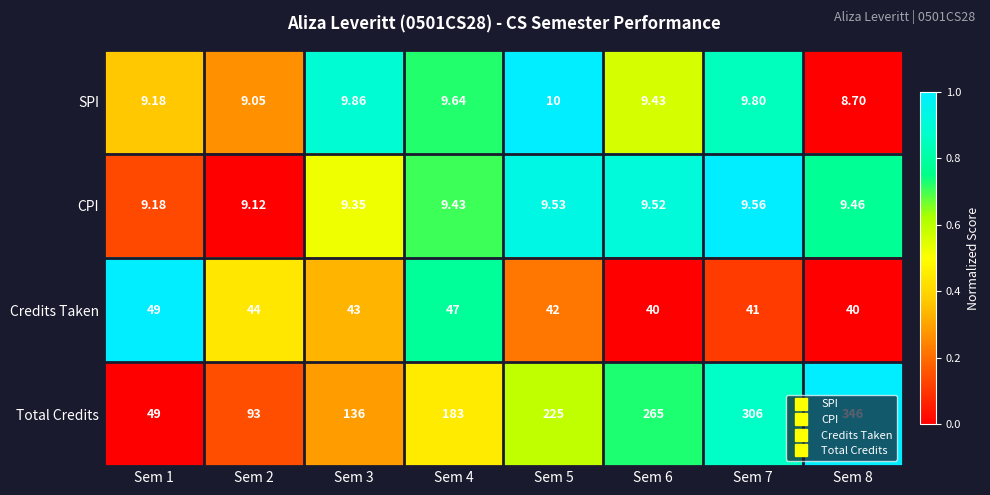

Between Sem 5 and Sem 8, which series saw the biggest shift?

Total Credits